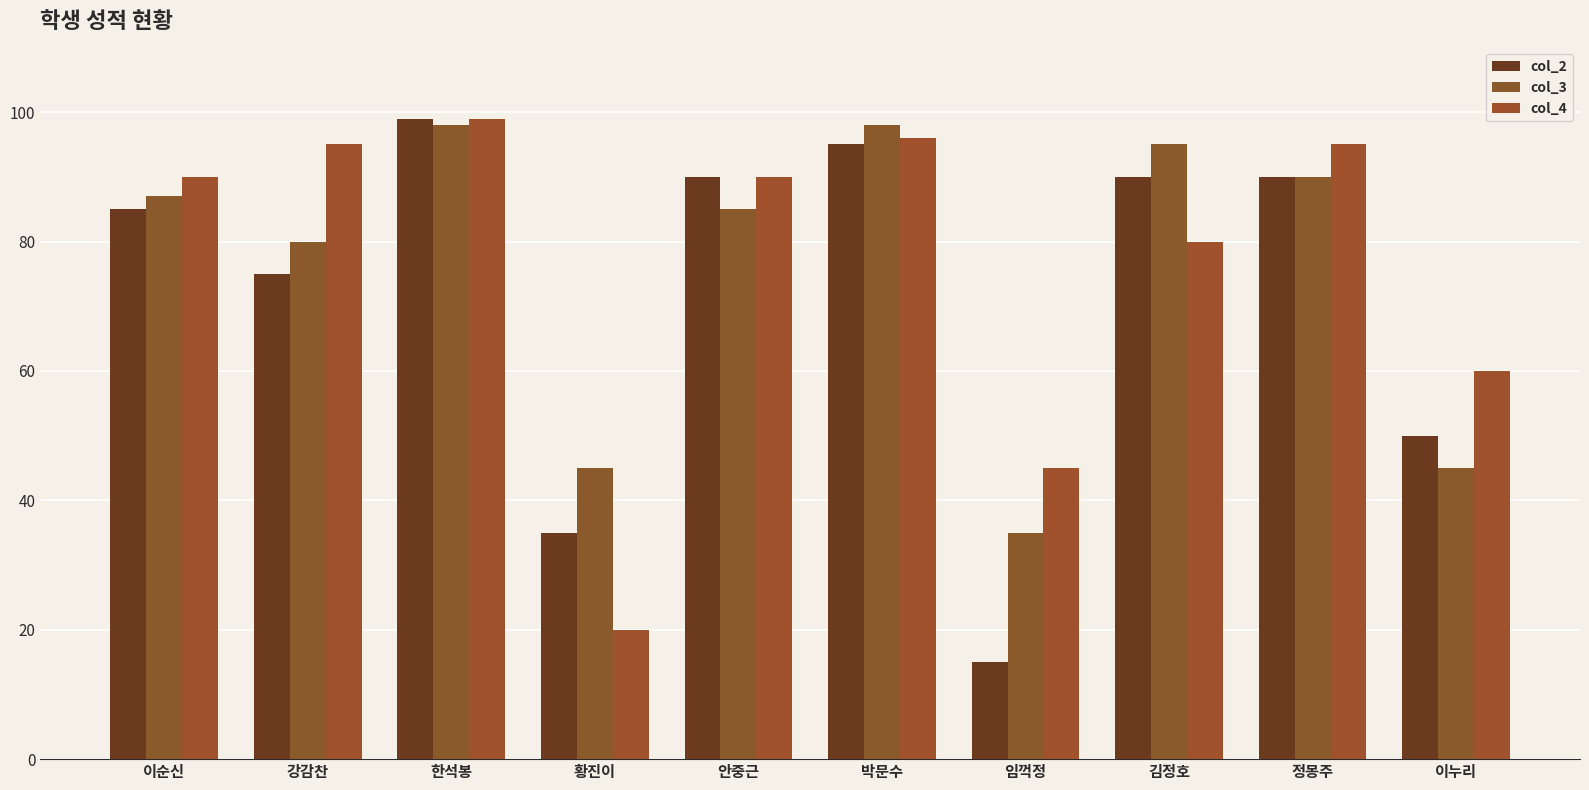

What is the sum of the col_4 values at 안중근 and 이누리?

150